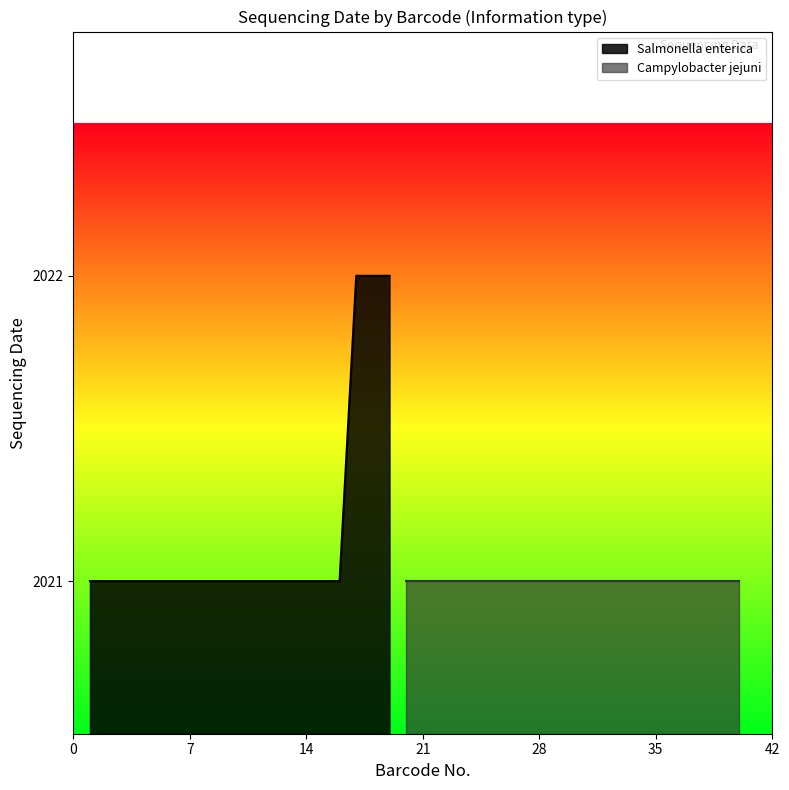

What is the highest value of the Salmonella enterica series?

2022